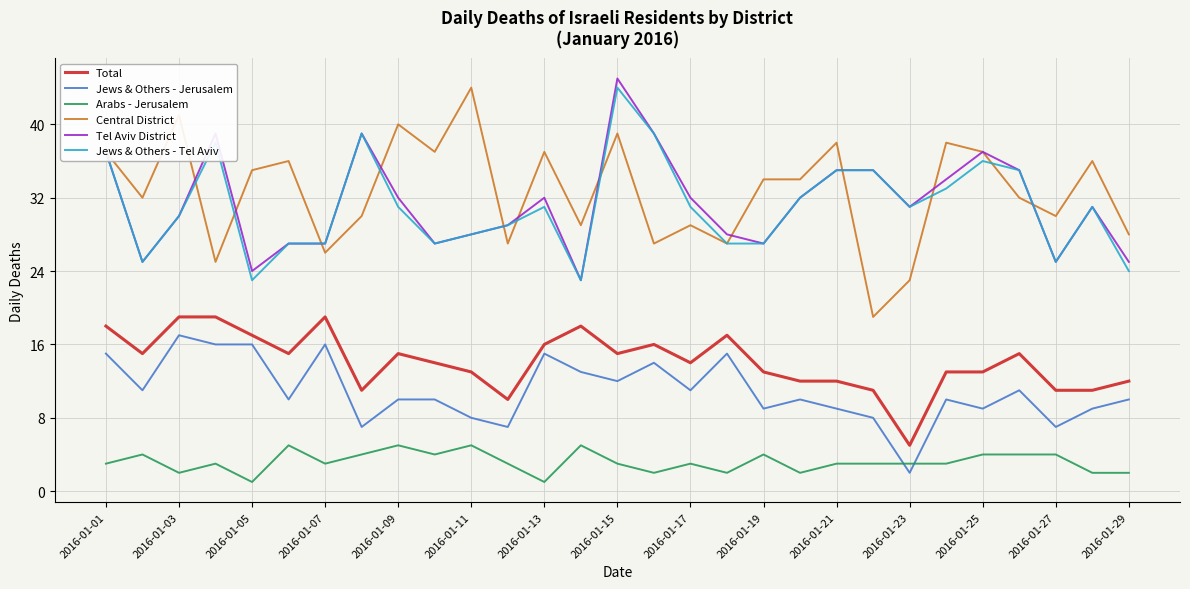

What is the lowest value of the Central District series?

19